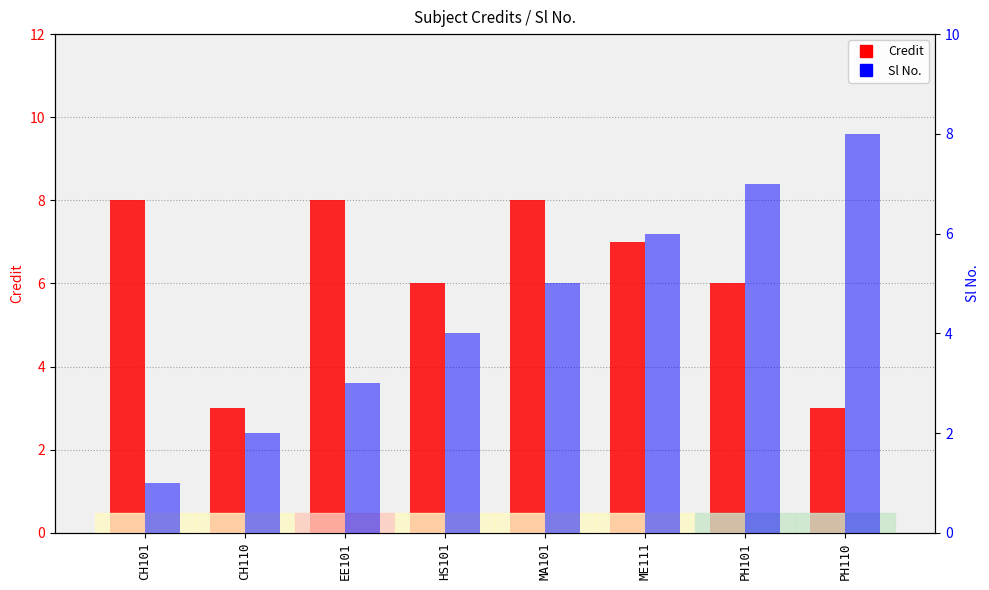

What is the highest value of the Credit series?

8